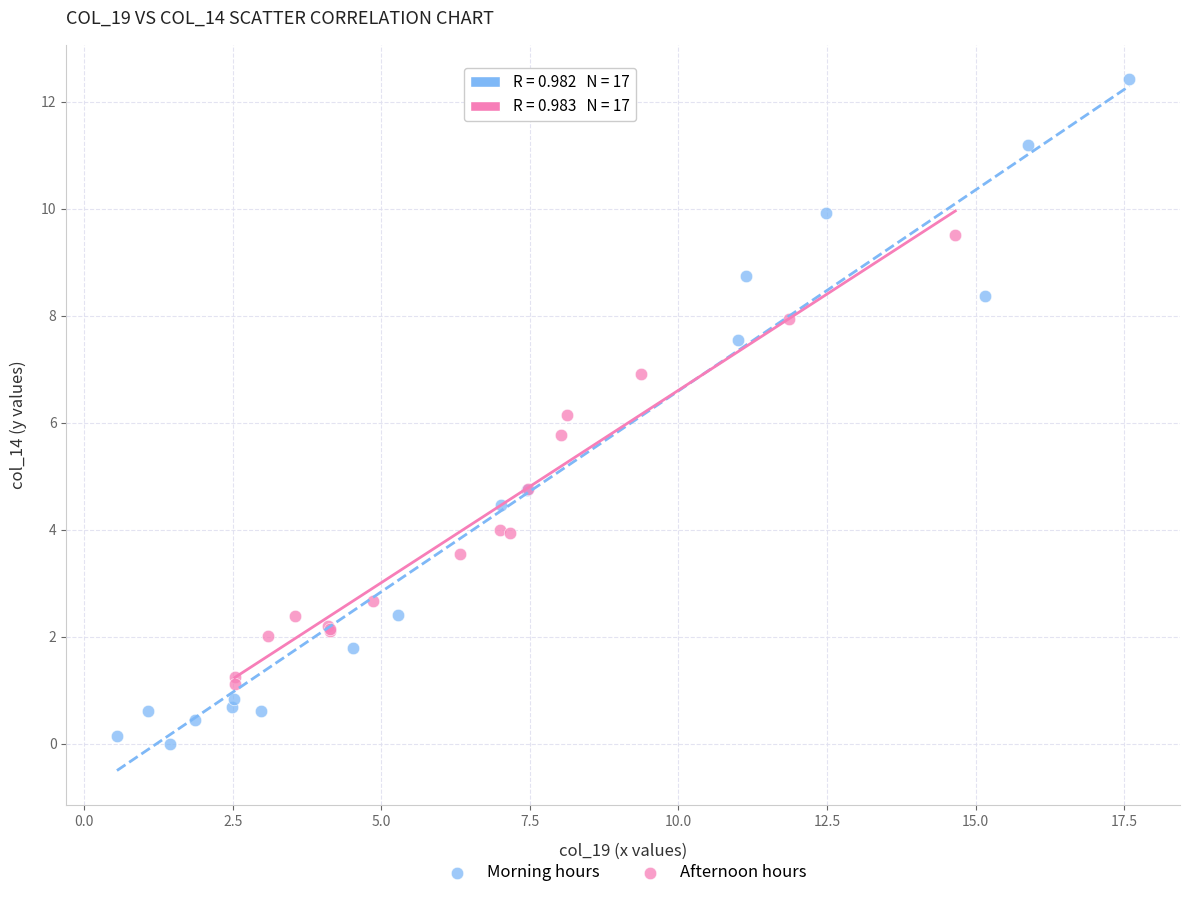

Which series reaches the minimum Y coordinate?

Morning hours